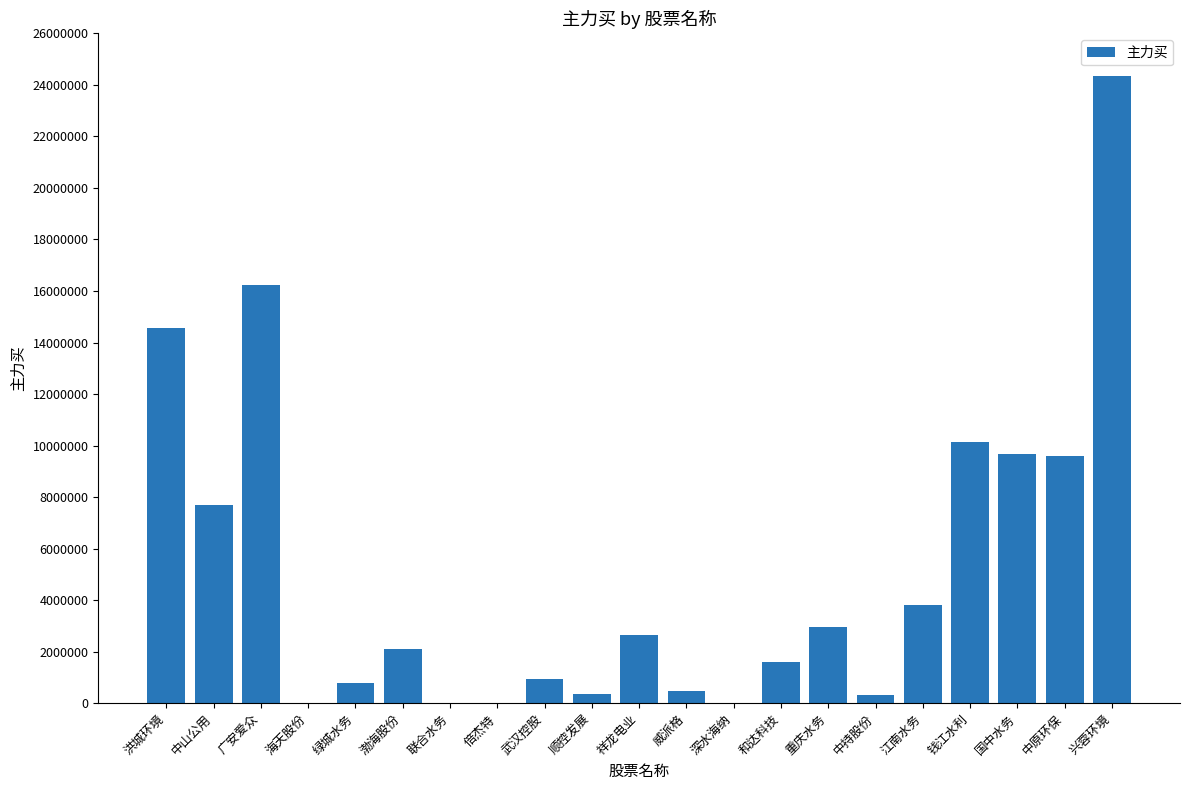

What is the average value?

5153597